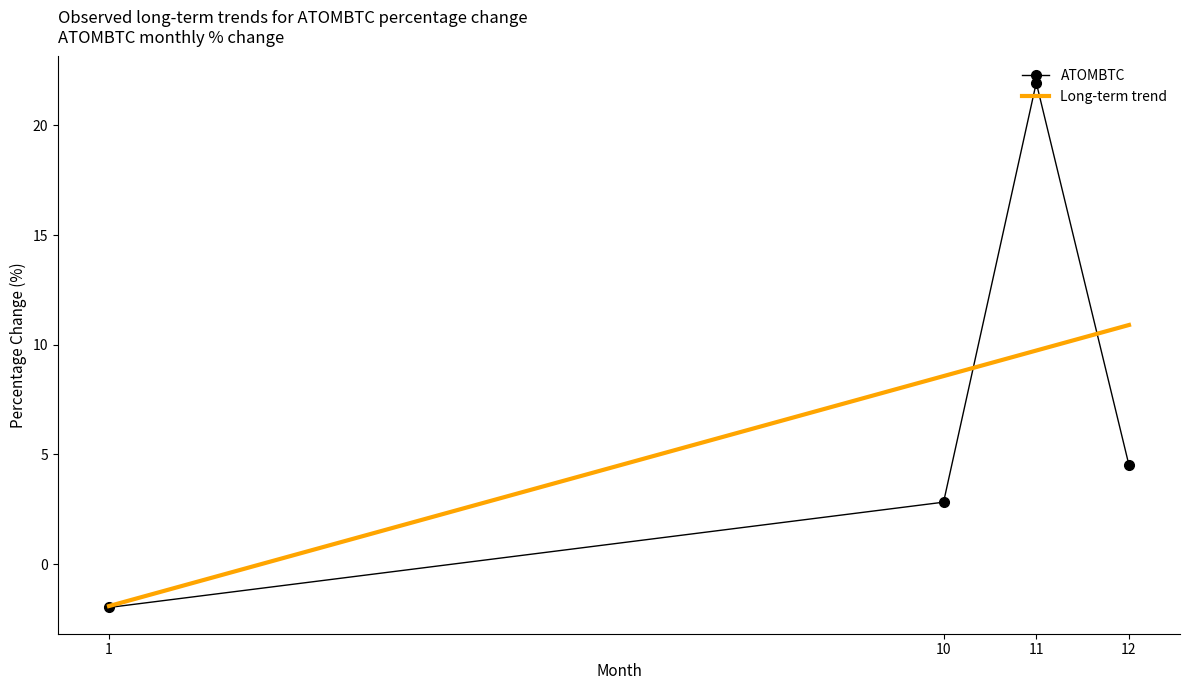

What is the approximate value of ATOMBTC at 1?

-2.0